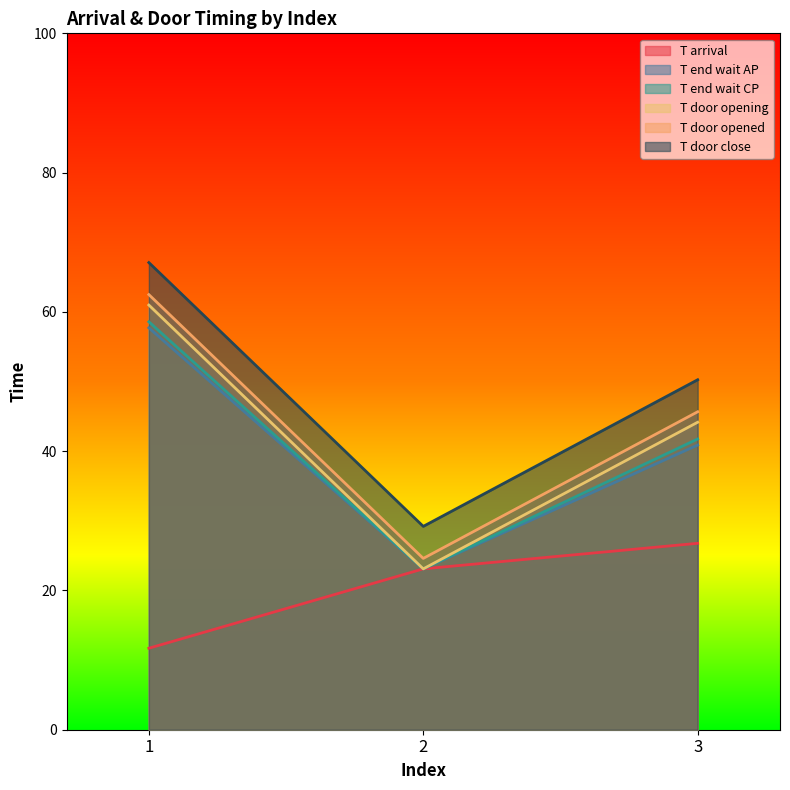

What value does the T door close series have at 1?

67.1